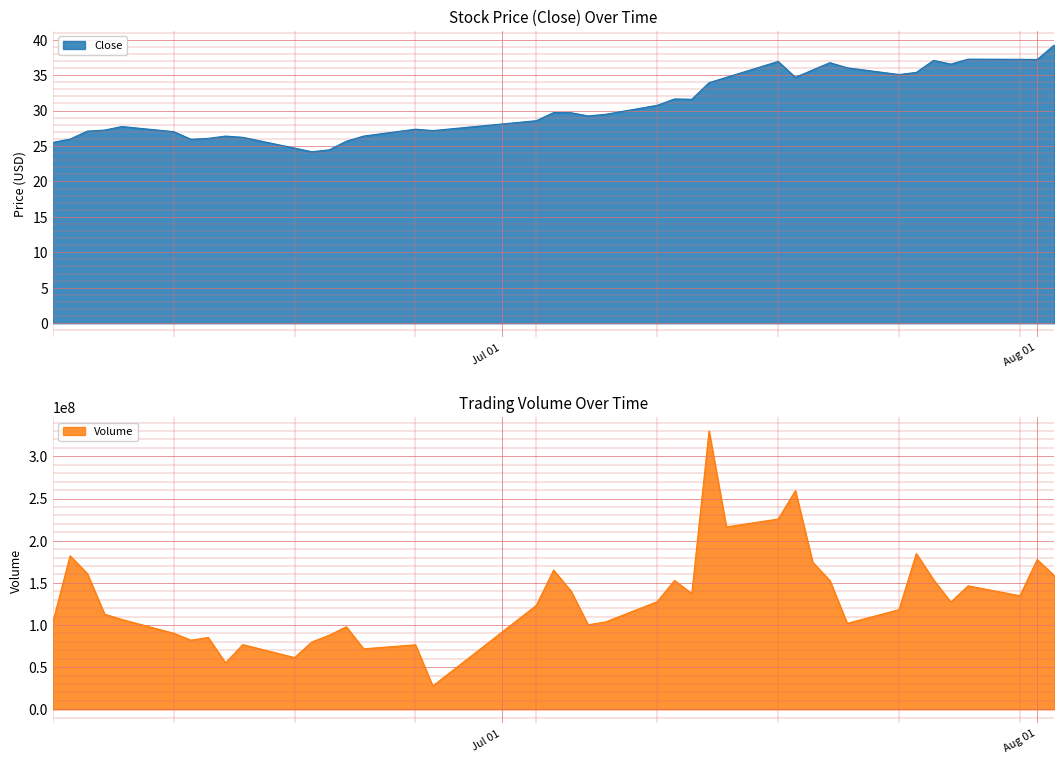

What is the greatest value displayed?

330152130.0